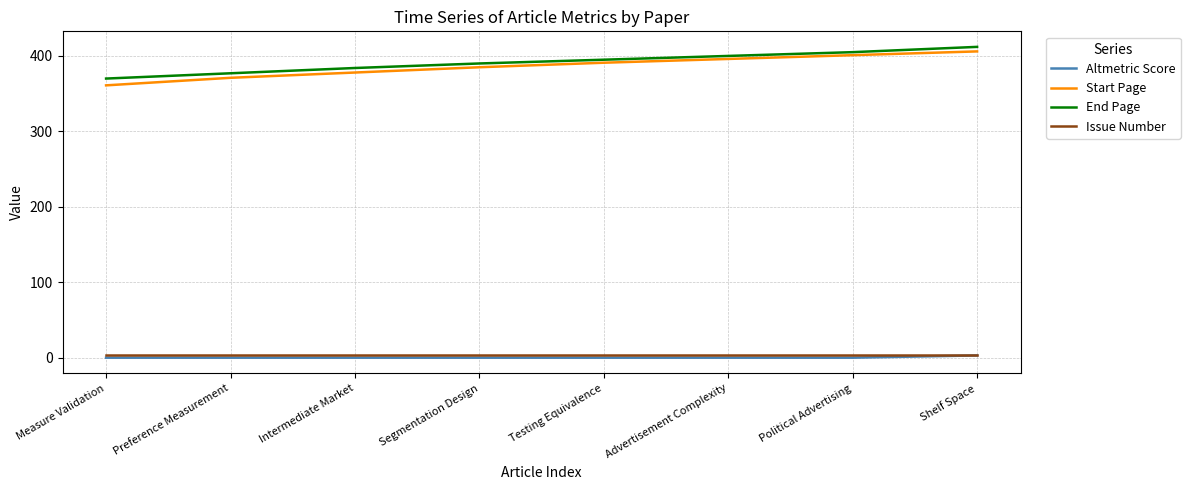

The value of End Page at Preference Measurement is 377. True or false?

True